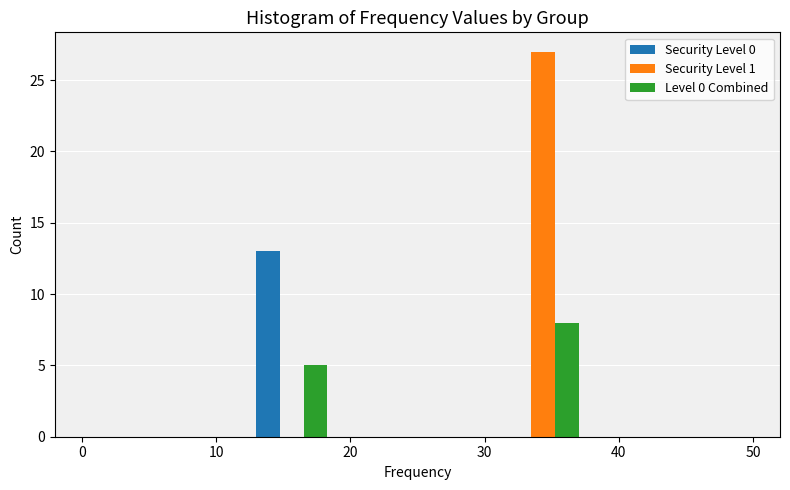

Reading left to right, list every range on the x-axis with the height of the bar of each series over it. Neither the bar edges nor the heights are printed on the chart, so give them approximately, as read against the axes.

0 to 6: Security Level 0=0	Security Level 1=0	Level 0 Combined=0
6 to 13: Security Level 0=0	Security Level 1=0	Level 0 Combined=0
13 to 19: Security Level 0=13	Security Level 1=0	Level 0 Combined=5
19 to 25: Security Level 0=0	Security Level 1=0	Level 0 Combined=0
25 to 31: Security Level 0=0	Security Level 1=0	Level 0 Combined=0
31 to 38: Security Level 0=0	Security Level 1=27	Level 0 Combined=8
38 to 44: Security Level 0=0	Security Level 1=0	Level 0 Combined=0
44 to 50: Security Level 0=0	Security Level 1=0	Level 0 Combined=0